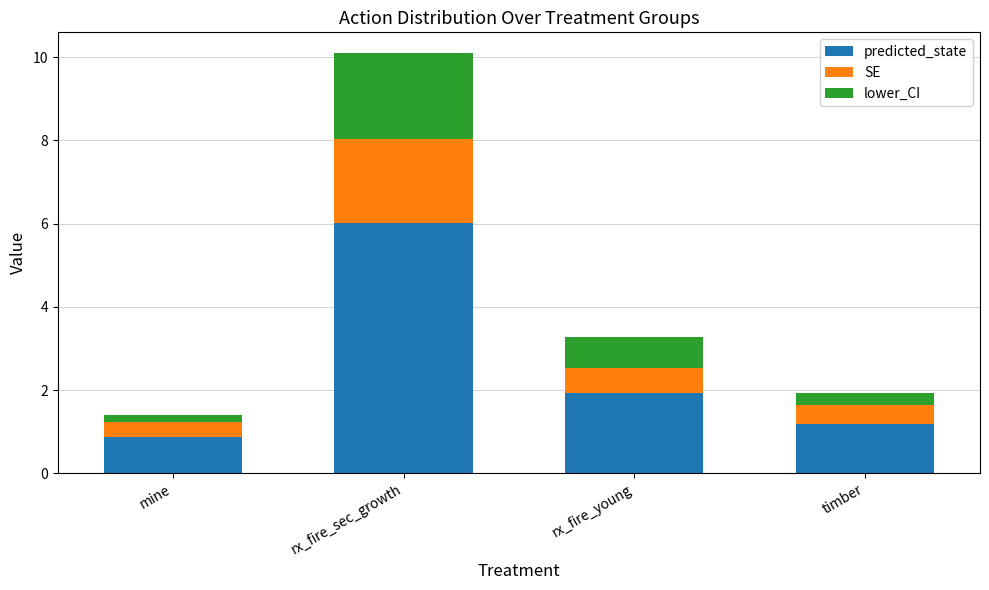

Reading right to left, transcribe the values for predicted_state.

1.2	1.9	6.0	0.9